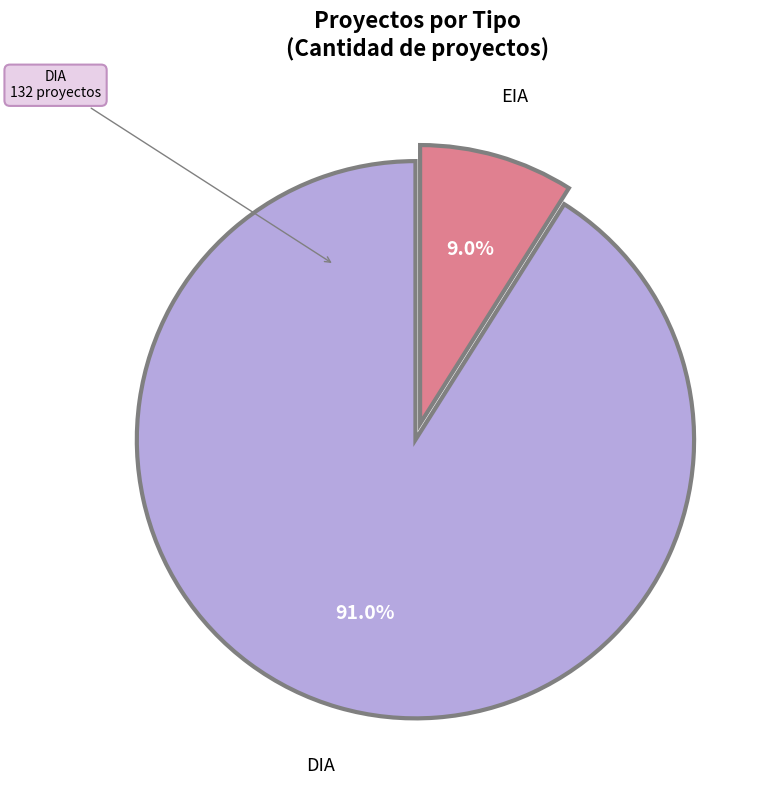

Which category accounts for the majority?

DIA